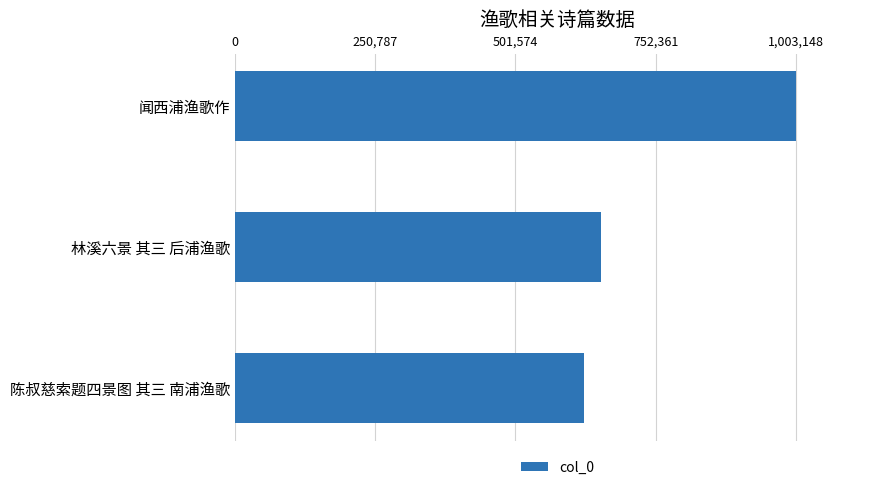

What is the average value?

760347